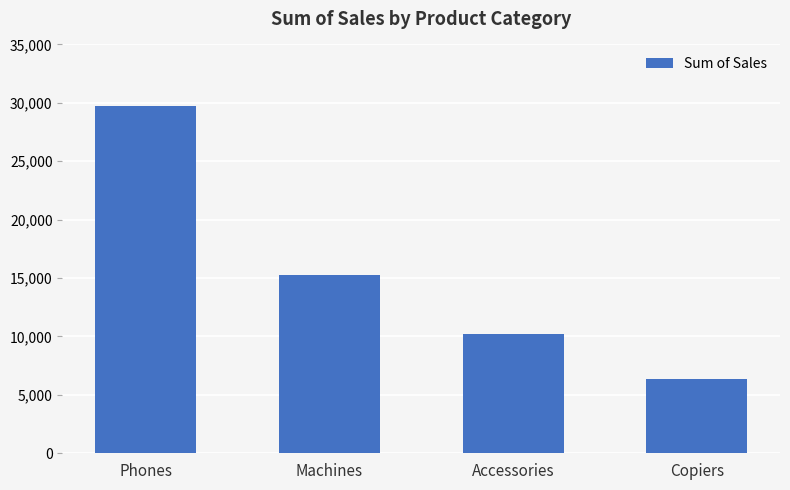

What is the change in value from Phones to Copiers?

-23413.3